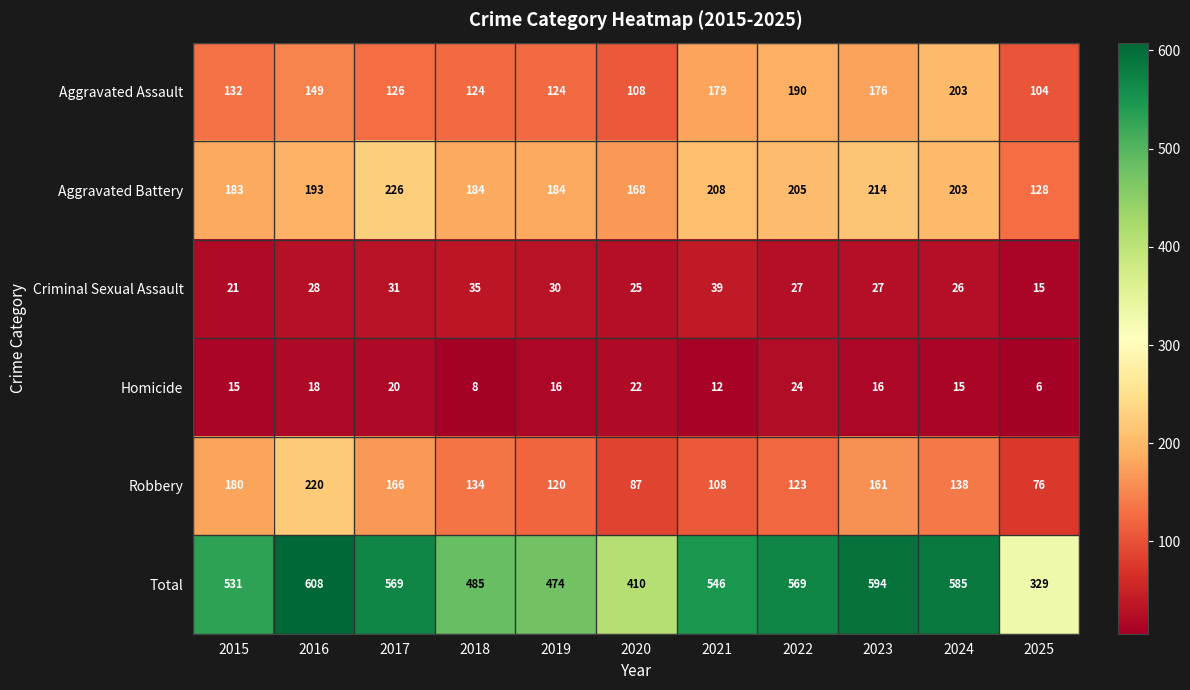

What value does the Aggravated Assault series have at 2021, to the nearest 5?

180